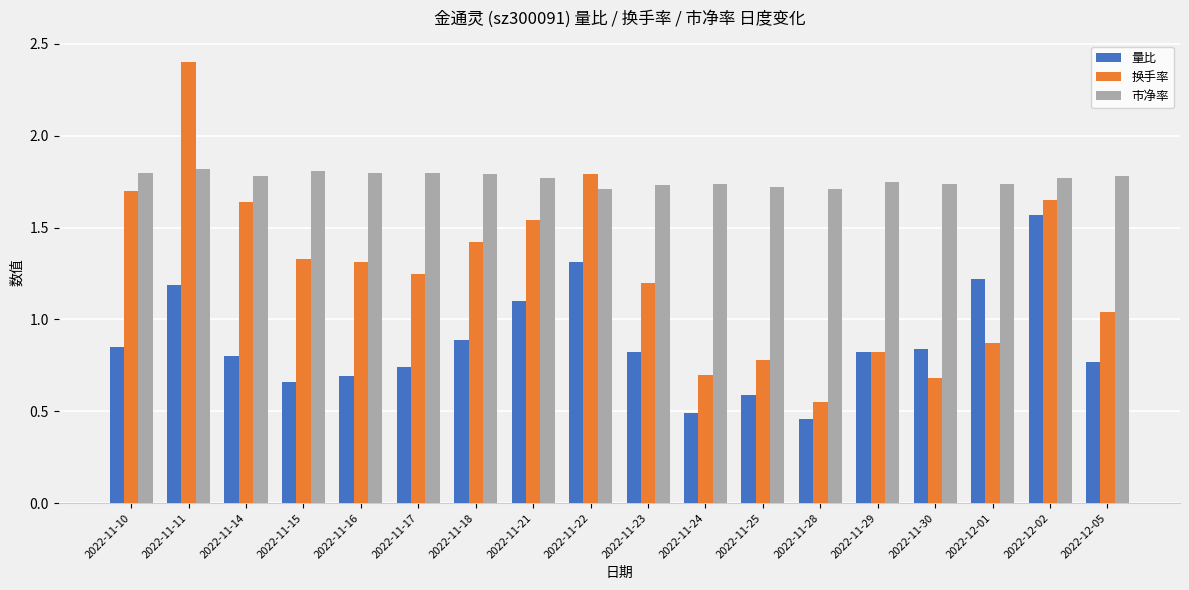

What is the maximum value for 换手率?

2.4